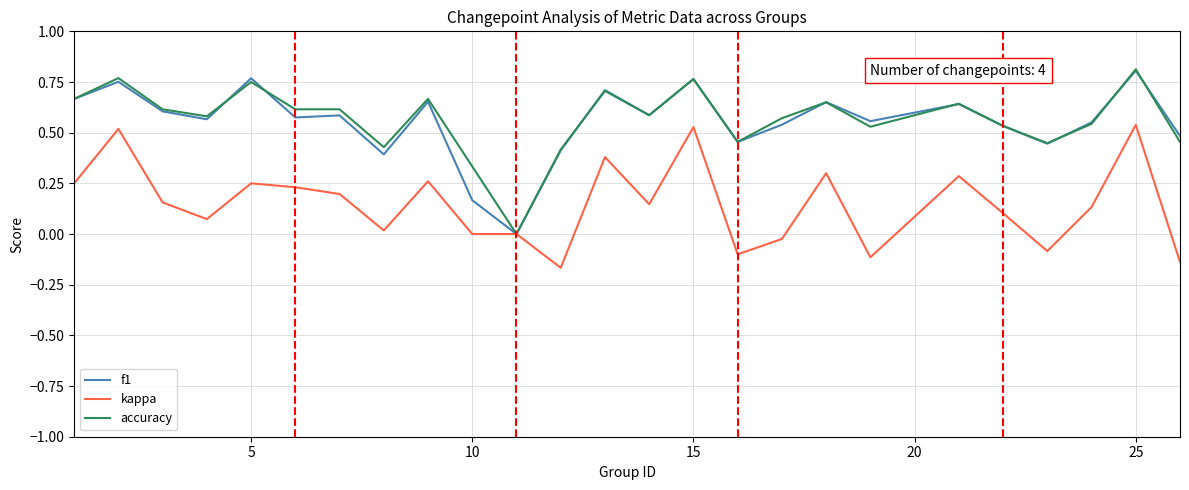

Which series has the largest total across all categories?

accuracy